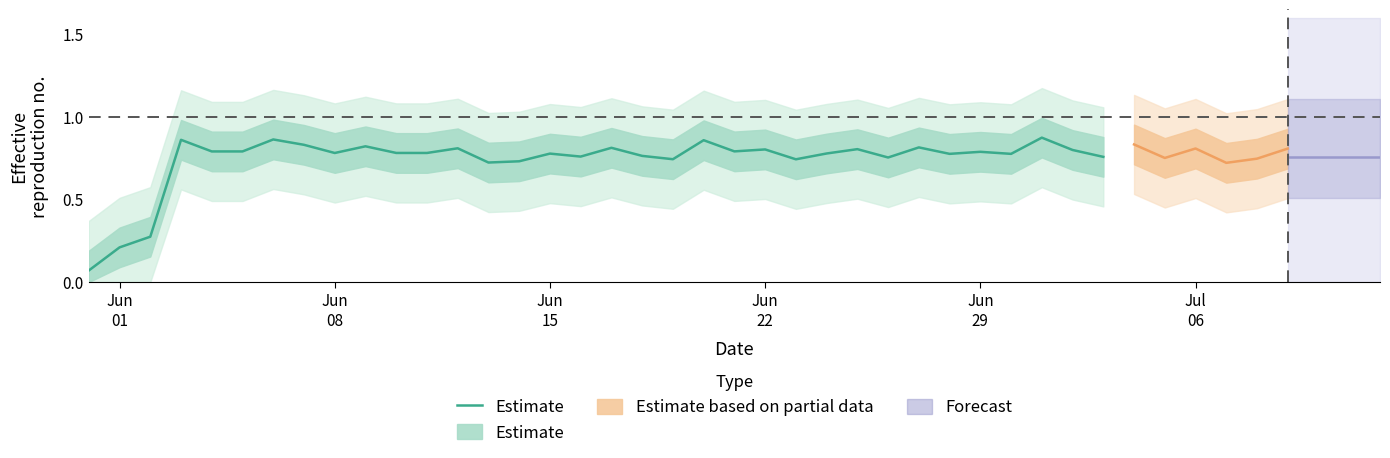

Is it true that the value at Jul
06 is 0.5?

False